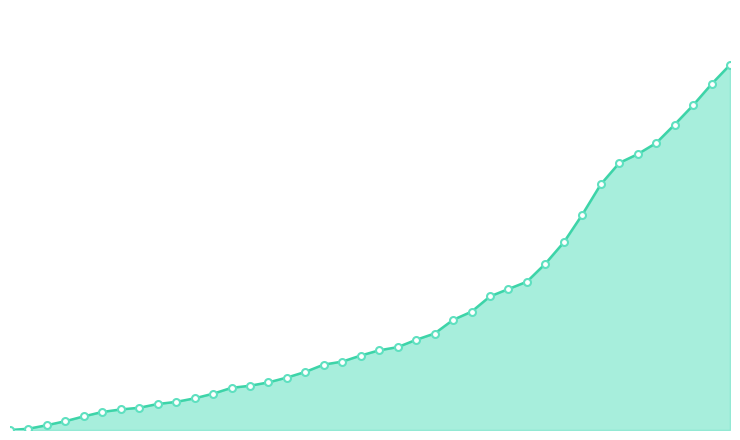

Does the chart have visible grid lines?

No